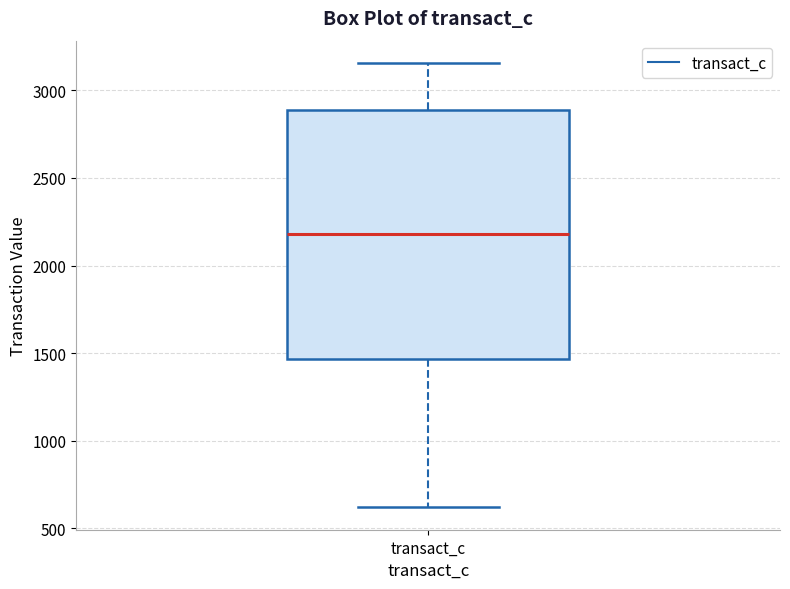

Read this box plot against the y-axis: the position of the median line, the range covered by the box, and the ends of both whiskers. The values are not printed on the chart, so give them approximately, as read against the axis.

median 2200, box 1450 to 2900, whiskers 600 to 3150